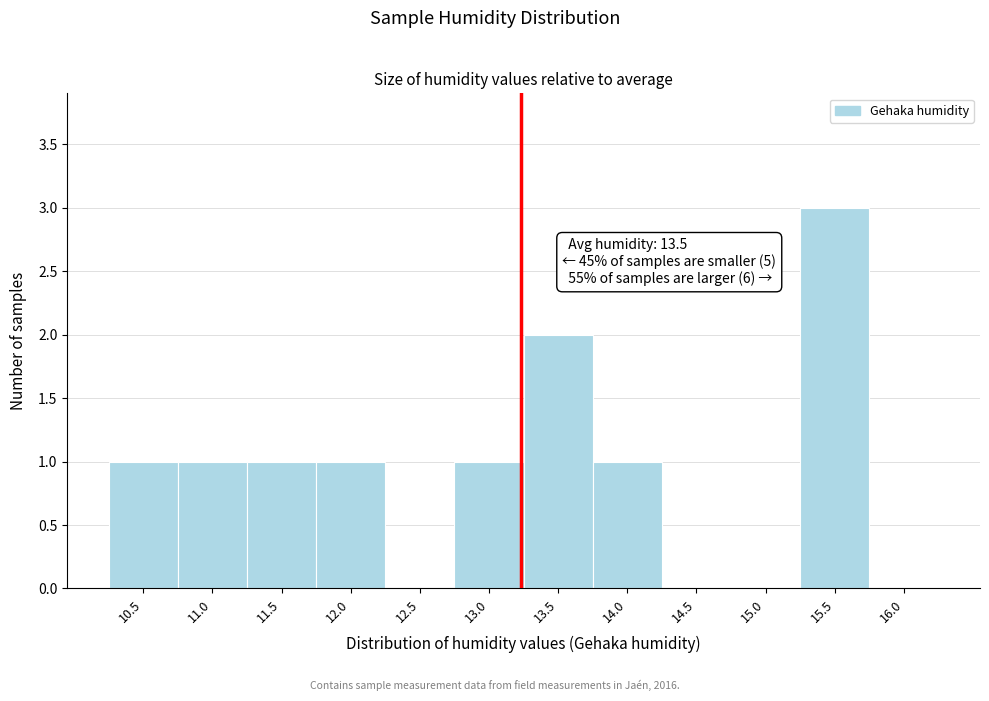

Reading left to right, extract all data points from this chart.

10.5=1	11.0=1	11.5=1	12.0=1	12.5=0	13.0=1	13.5=2	14.0=1	14.5=0	15.0=0	15.5=3	16.0=0